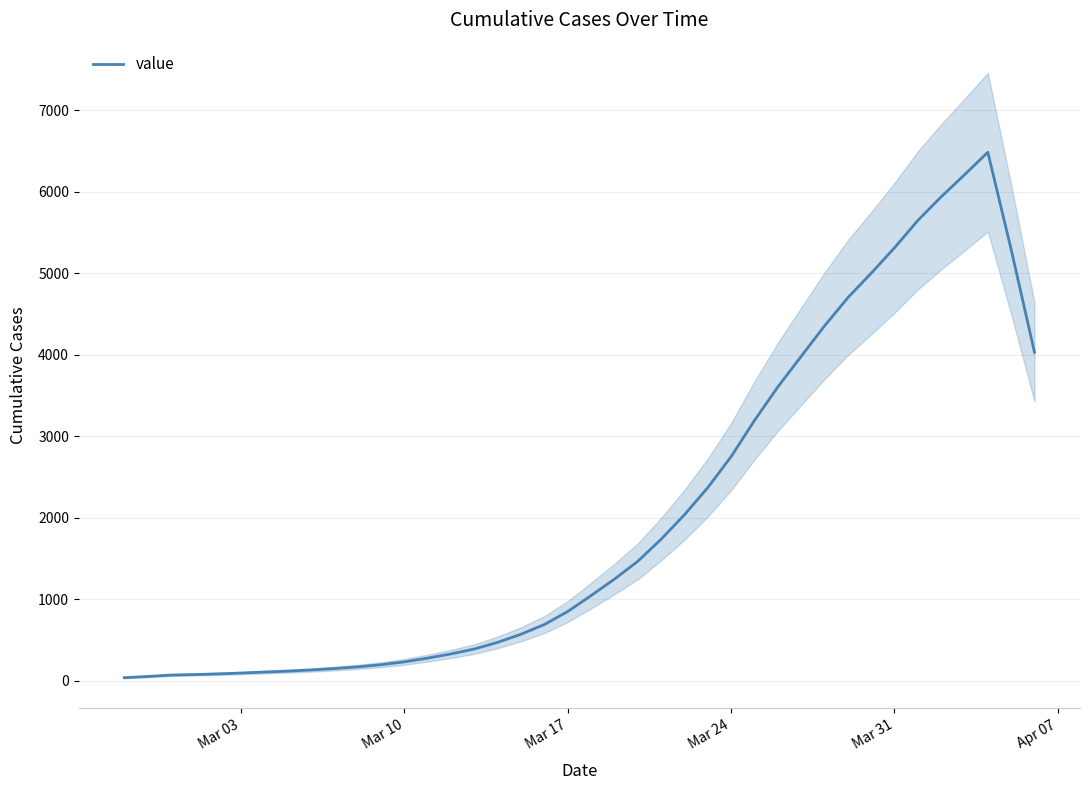

What is the value of the 35th point from the left?

5646.8